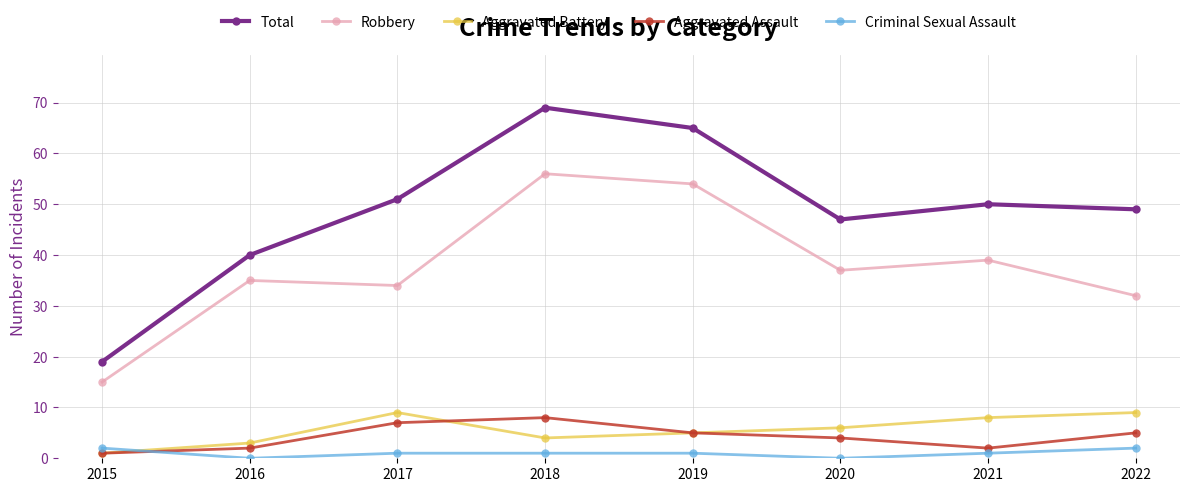

At which category is the sum across all series the highest?

2018